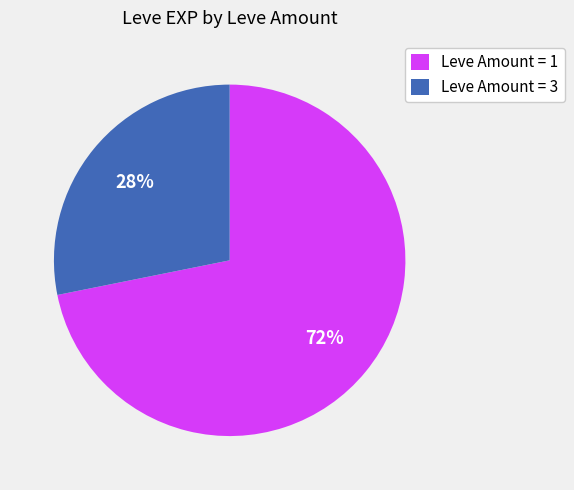

What is the smallest slice in the pie chart?

Leve Amount = 3